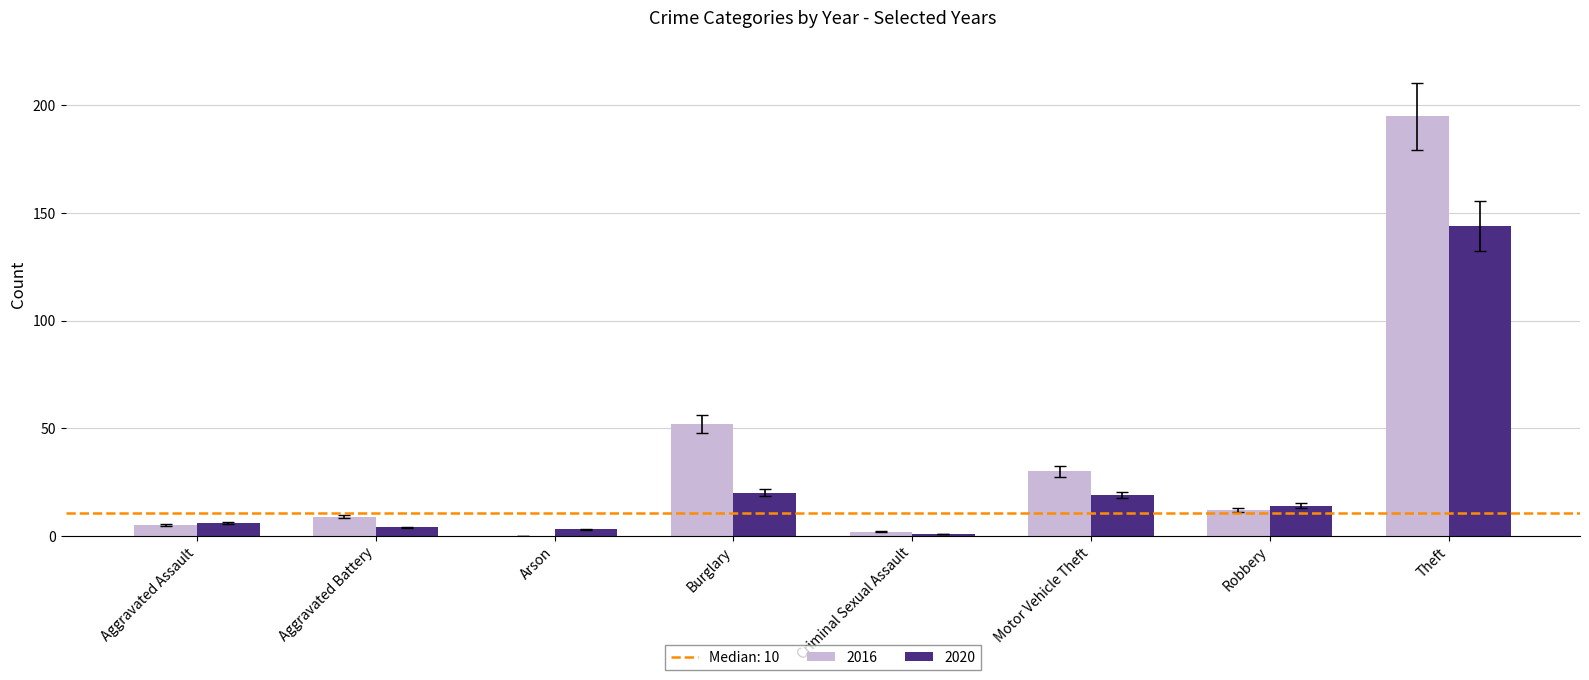

What is the sum of all 2020 values?

211